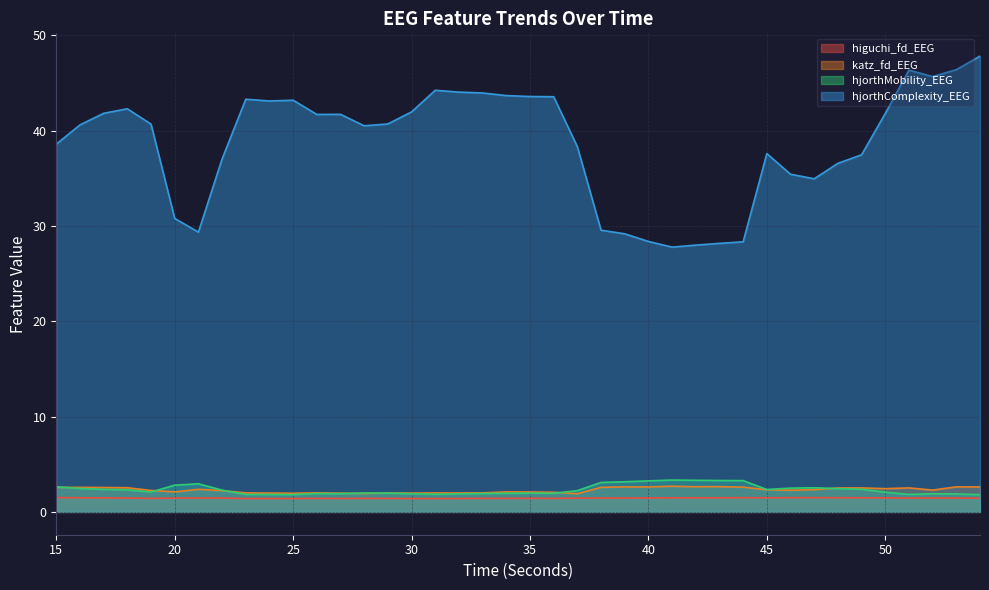

Rank the categories by higuchi_fd_EEG value from lowest to highest.

31, 25, 30, 32, 24, 23, 27, 29, 26, 19, 28, 36, 33, 34, 35, 54, 37, 51, 20, 53, 38, 21, 22, 52, 18, 39, 40, 50, 17, 41, 45, 43, 42, 49, 16, 48, 44, 46, 47, 15